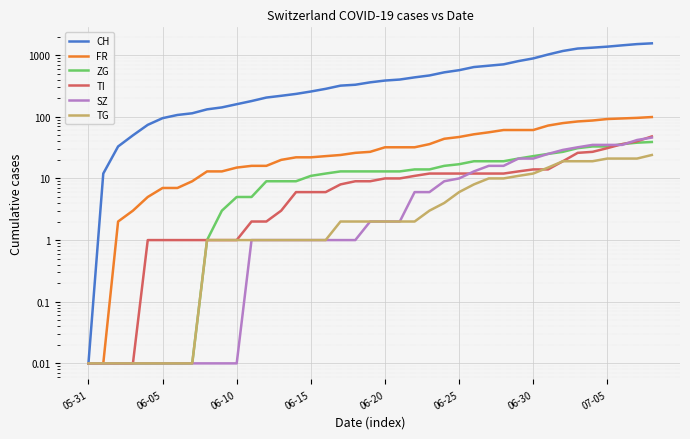

Reading right to left, extract all data points from this chart.

CH: 1554.0	1510.0	1442.0	1373.0	1322.0	1279.0	1168.0	1023.0	885.0	800.0	709.0	674.0	641.0	570.0	526.0	468.0	436.0	402.0	387.0	362.0	331.0	320.0	284.0	257.0	235.0	219.0	205.0	180.0	160.0	142.0	132.0	114.0	107.0	95.0	74.0	50.0	33.0	12.0	0.0
FR: 99.0	96.0	94.0	92.0	87.0	84.0	79.0	72.0	61.0	61.0	61.0	56.0	52.0	47.0	44.0	36.0	32.0	32.0	32.0	27.0	26.0	24.0	23.0	22.0	22.0	20.0	16.0	16.0	15.0	13.0	13.0	9.0	7.0	7.0	5.0	3.0	2.0	0.0	0.0
ZG: 39.0	38.0	36.0	33.0	33.0	31.0	27.0	25.0	23.0	21.0	19.0	19.0	19.0	17.0	16.0	14.0	14.0	13.0	13.0	13.0	13.0	13.0	12.0	11.0	9.0	9.0	9.0	5.0	5.0	3.0	1.0	0.0	0.0	0.0	0.0	0.0	0.0	0.0	0.0
TI: 48.0	40.0	36.0	31.0	27.0	26.0	19.0	14.0	14.0	13.0	12.0	12.0	12.0	12.0	12.0	12.0	11.0	10.0	10.0	9.0	9.0	8.0	6.0	6.0	6.0	3.0	2.0	2.0	1.0	1.0	1.0	1.0	1.0	1.0	1.0	0.0	0.0	0.0	0.0
SZ: 46.0	42.0	35.0	35.0	35.0	32.0	29.0	25.0	21.0	21.0	16.0	16.0	13.0	10.0	9.0	6.0	6.0	2.0	2.0	2.0	1.0	1.0	1.0	1.0	1.0	1.0	1.0	1.0	0.0	0.0	0.0	0.0	0.0	0.0	0.0	0.0	0.0	0.0	0.0
TG: 24.0	21.0	21.0	21.0	19.0	19.0	19.0	15.0	12.0	11.0	10.0	10.0	8.0	6.0	4.0	3.0	2.0	2.0	2.0	2.0	2.0	2.0	1.0	1.0	1.0	1.0	1.0	1.0	1.0	1.0	1.0	0.0	0.0	0.0	0.0	0.0	0.0	0.0	0.0